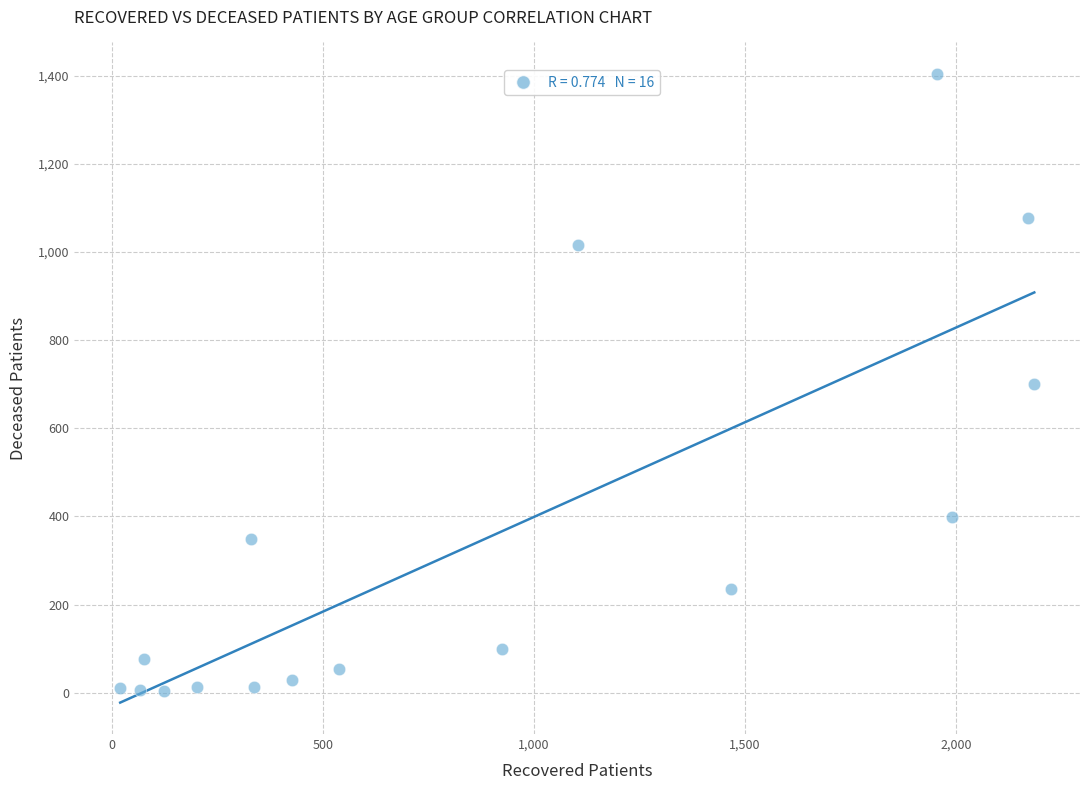

What is the range of X values (max minus min)?

2167